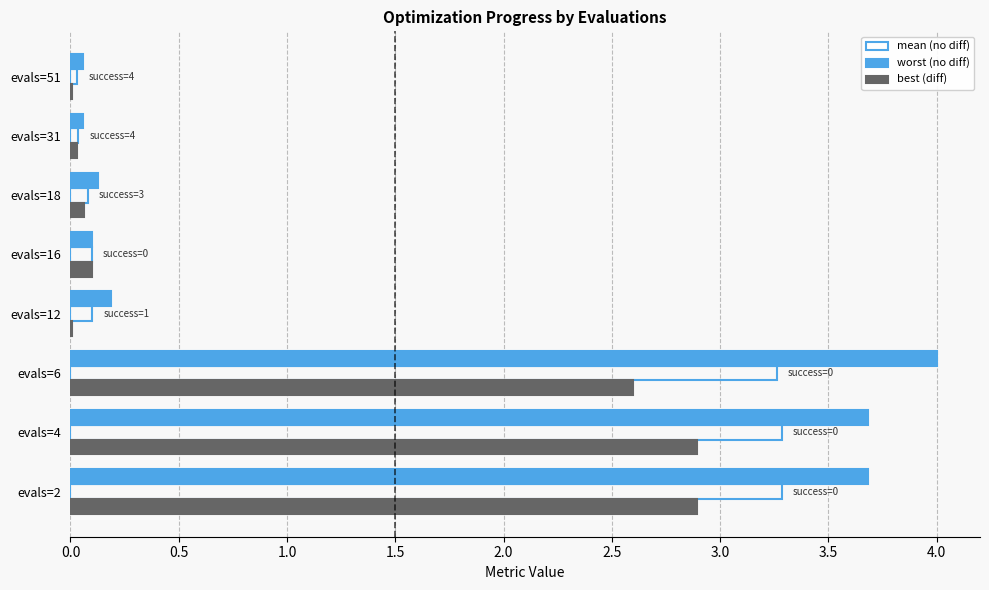

What is the total value across all series at evals=2?

9.9